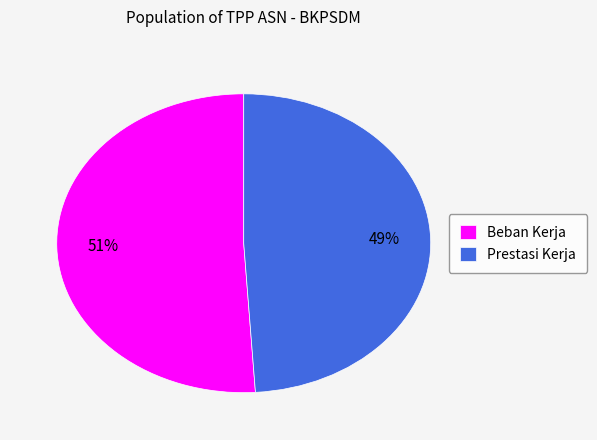

The Prestasi Kerja slice represents 56% of the pie. True or false?

False